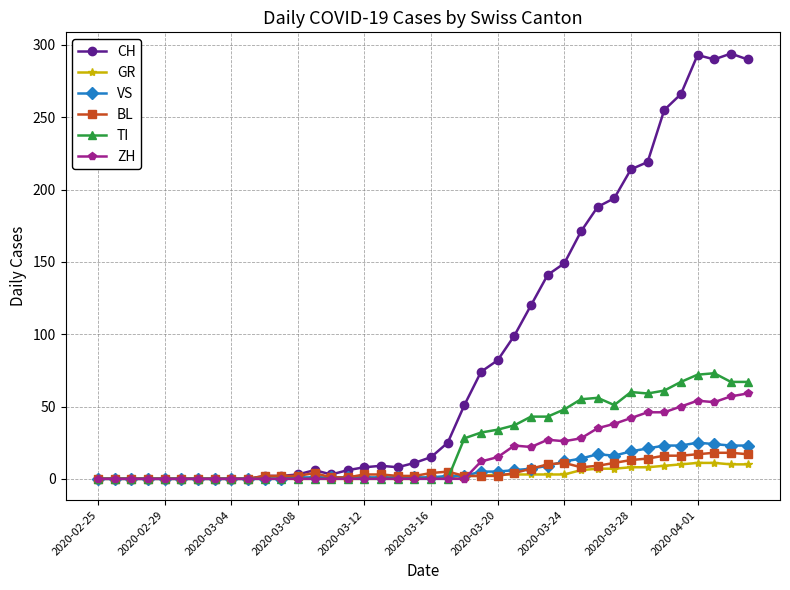

What is the value of the TI point at the 35th from the left?

61